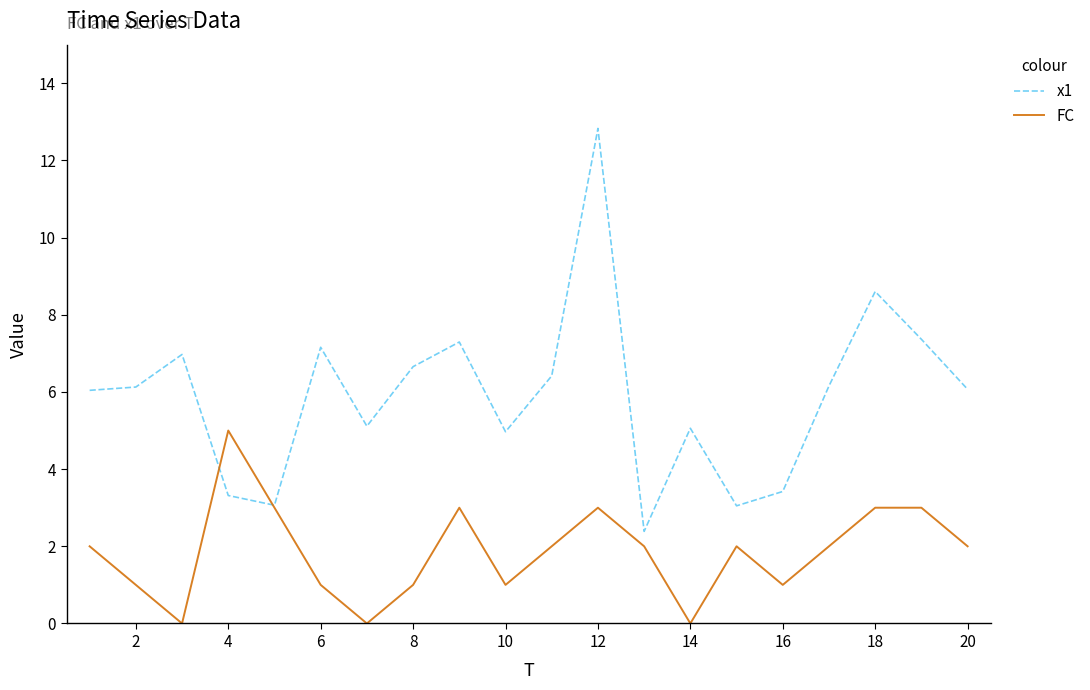

Which series has the widest spread of values?

x1